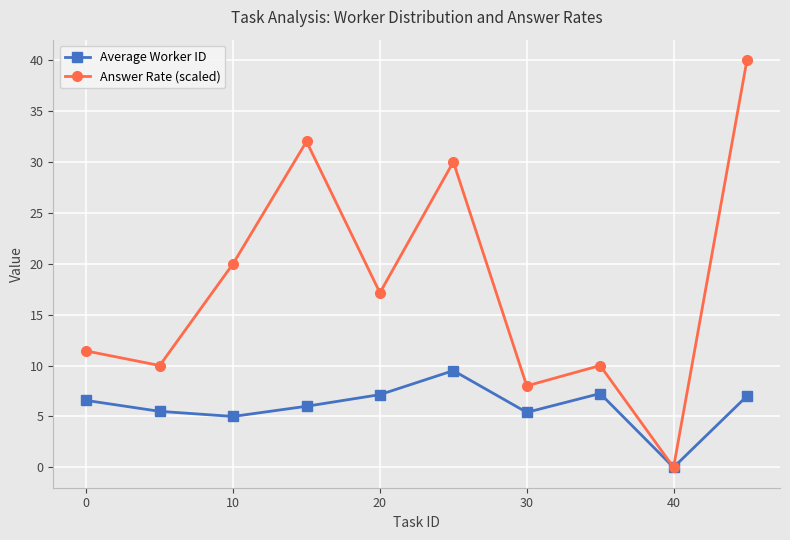

What is the value of the Average Worker ID point at the 2nd from the left?

5.5